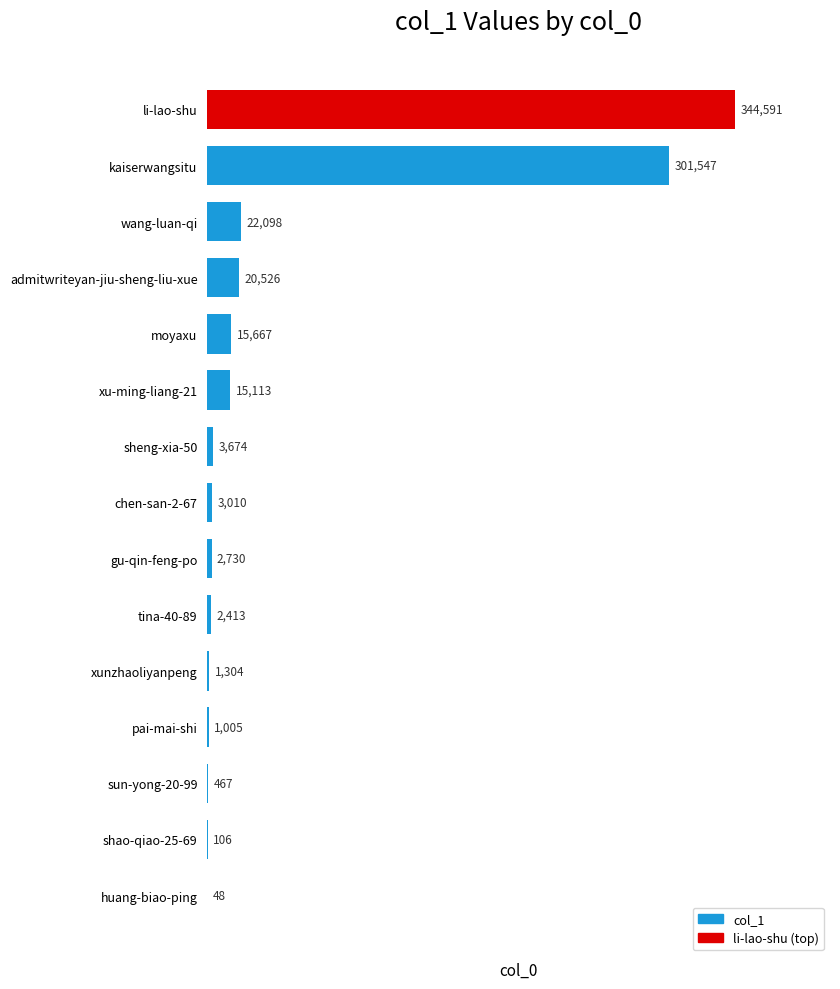

Which category has the highest value across all series?

li-lao-shu